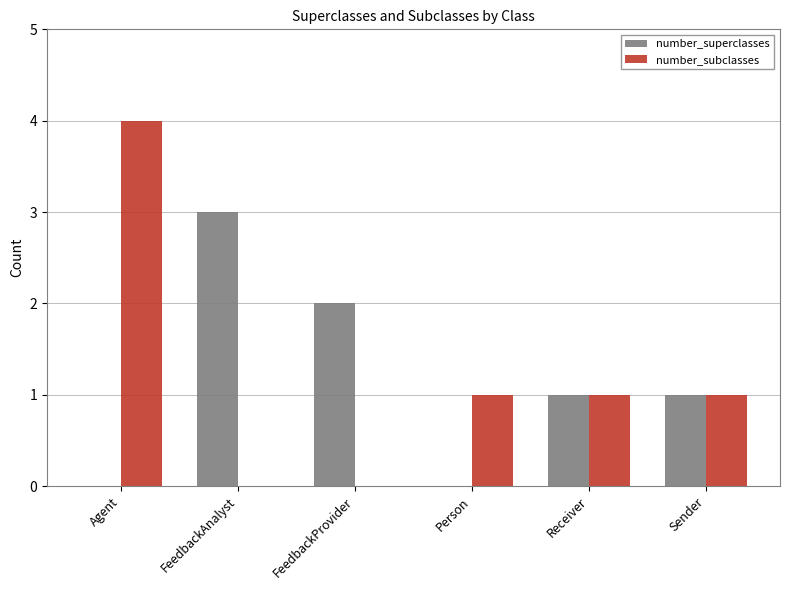

Reading left to right, transcribe all the data shown in this chart.

number_superclasses: 0	3	2	0	1	1
number_subclasses: 4	0	0	1	1	1